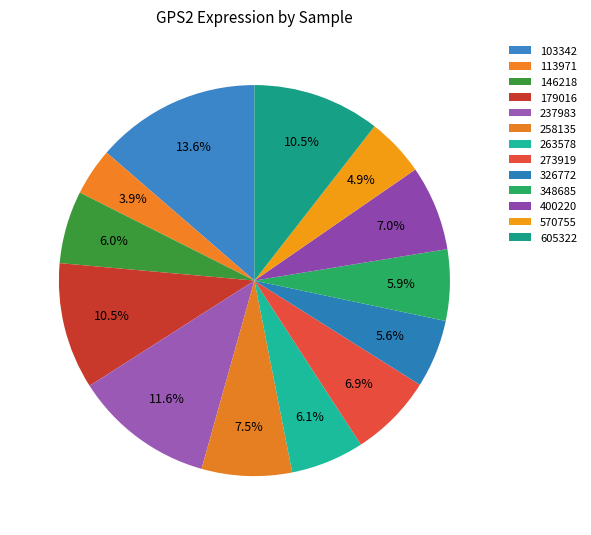

What percentage is the 273919 slice, to the nearest percent?

7%